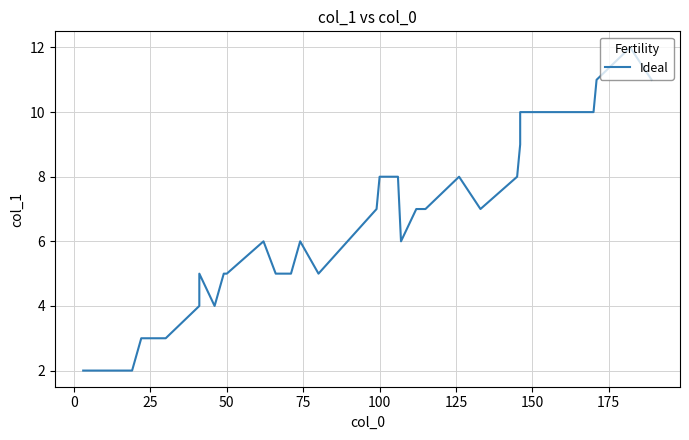

What is the smallest value displayed?

2